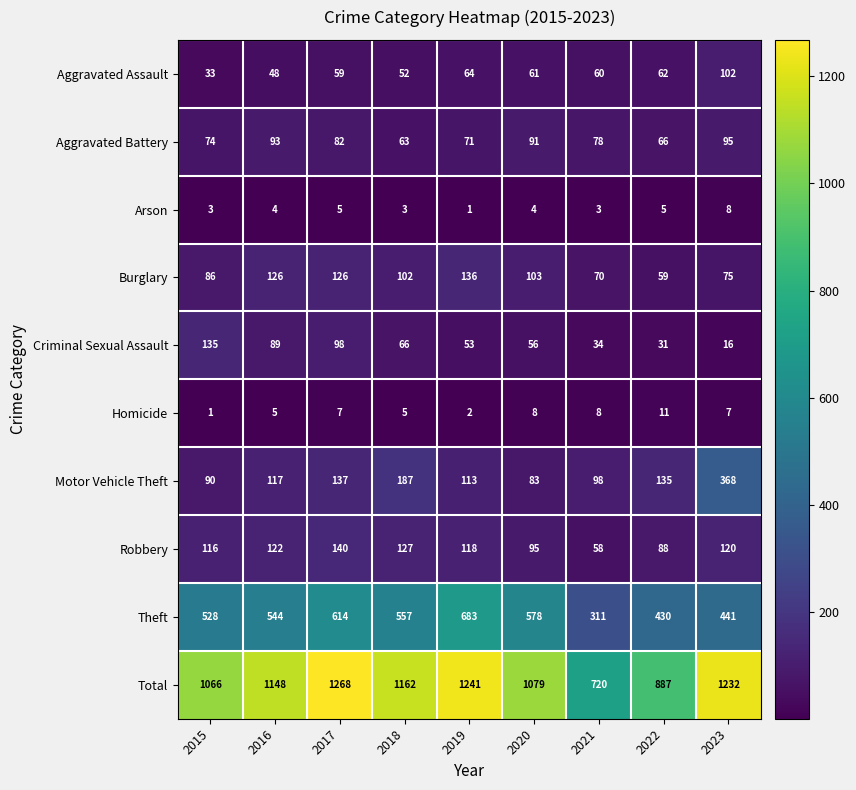

Read the Burglary value at 2018.

102